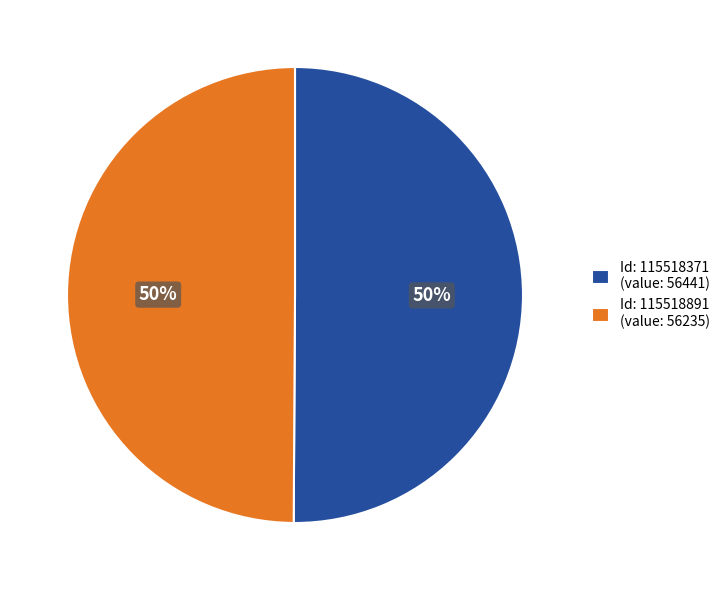

To the nearest percent, what portion does Id: 115518371 (value: 56441) represent?

50%